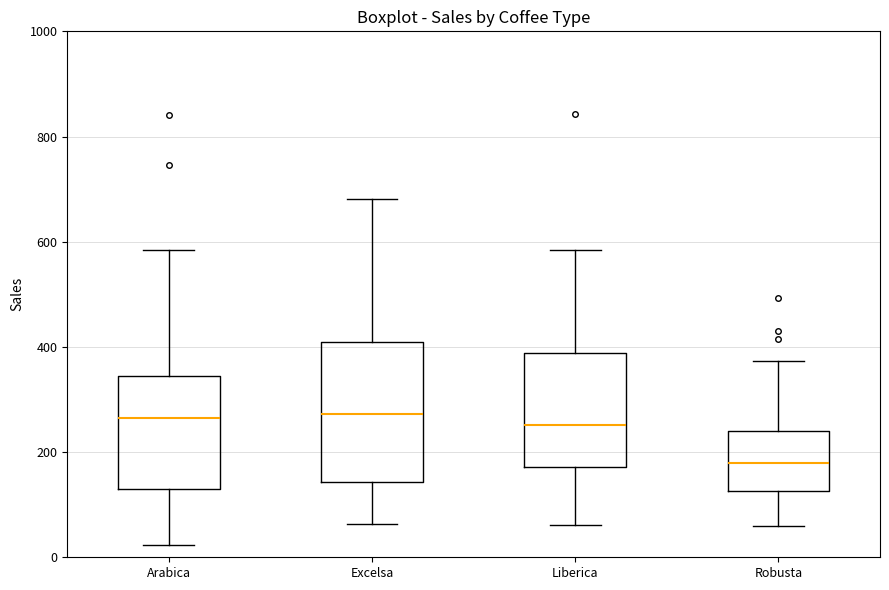

Reading left to right, transcribe this box plot: for each box, give where its median line is, the range the box spans, and where its two whiskers end, as read against the y-axis. The values are not printed on the chart, so give them approximately, as read against the axis.

Arabica: median 260, box 140 to 340, whiskers 20 to 580
Excelsa: median 280, box 140 to 400, whiskers 60 to 680
Liberica: median 260, box 180 to 380, whiskers 60 to 580
Robusta: median 180, box 120 to 240, whiskers 60 to 380